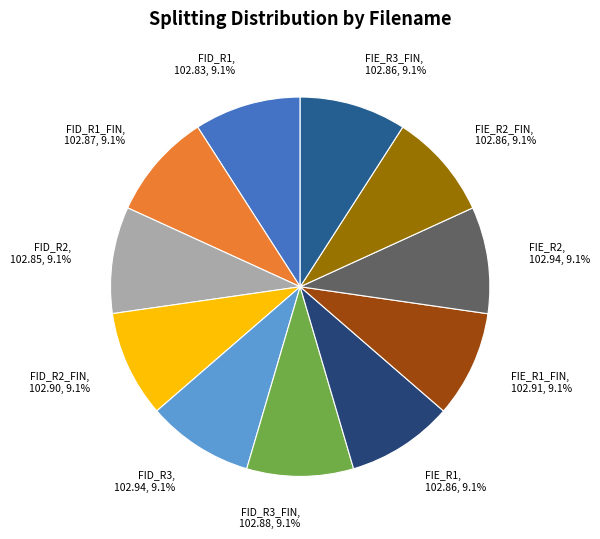

Count the number of slices in the pie.

11